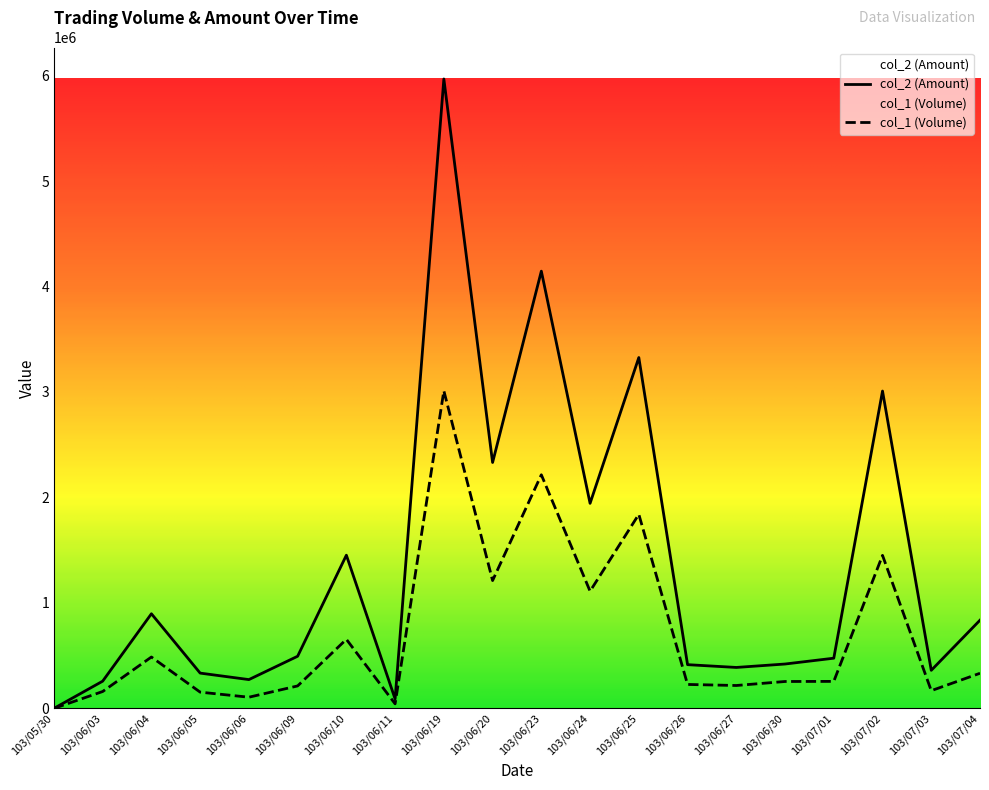

List the series in order of their overall mean, highest first.

col_2 (Amount), col_1 (Volume)